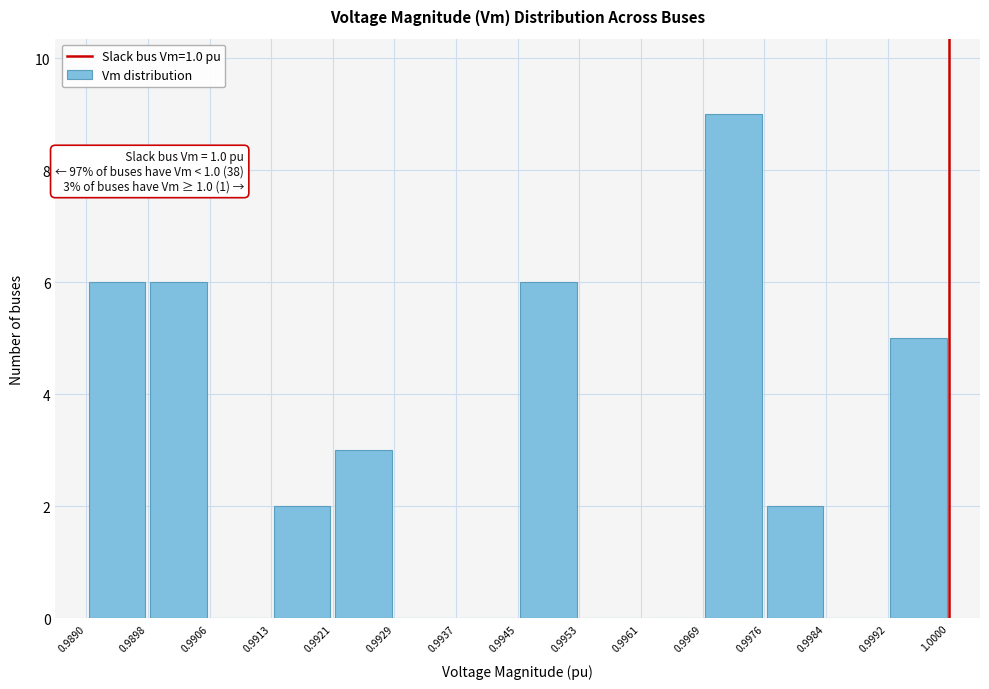

Which range on the x-axis has the tallest bar?

0.9969 to 0.9976